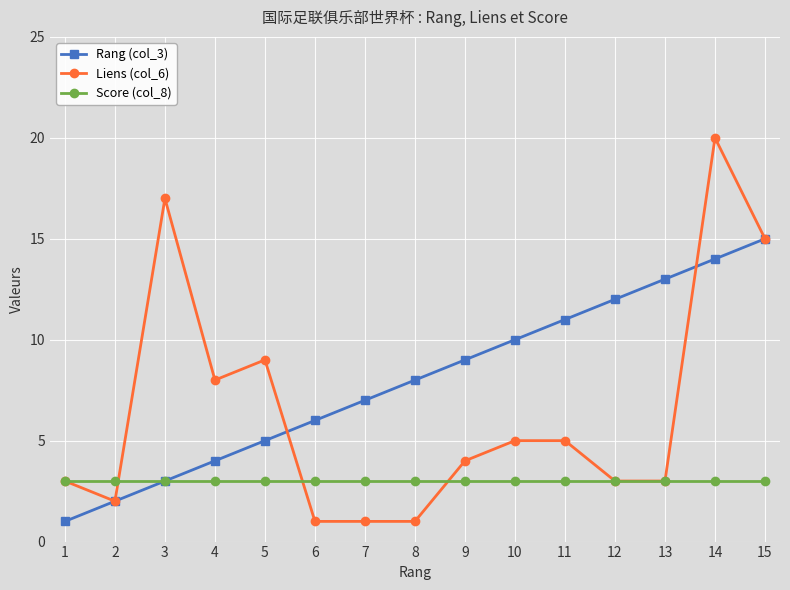

At 5, list the series in order from largest to smallest.

Liens (col_6), Rang (col_3), Score (col_8)